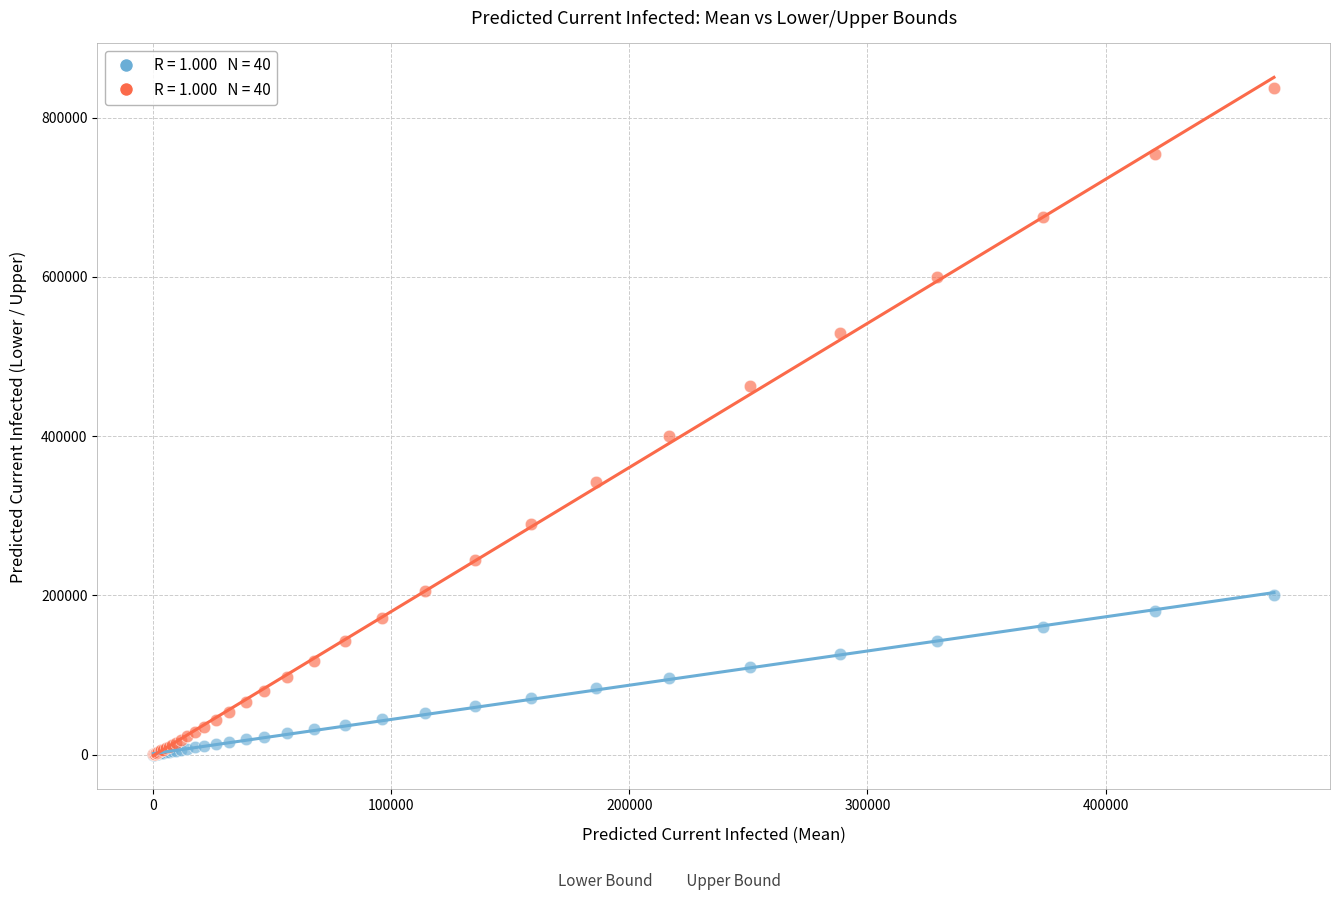

Across all series, what Y value is closest to 418303?

400058